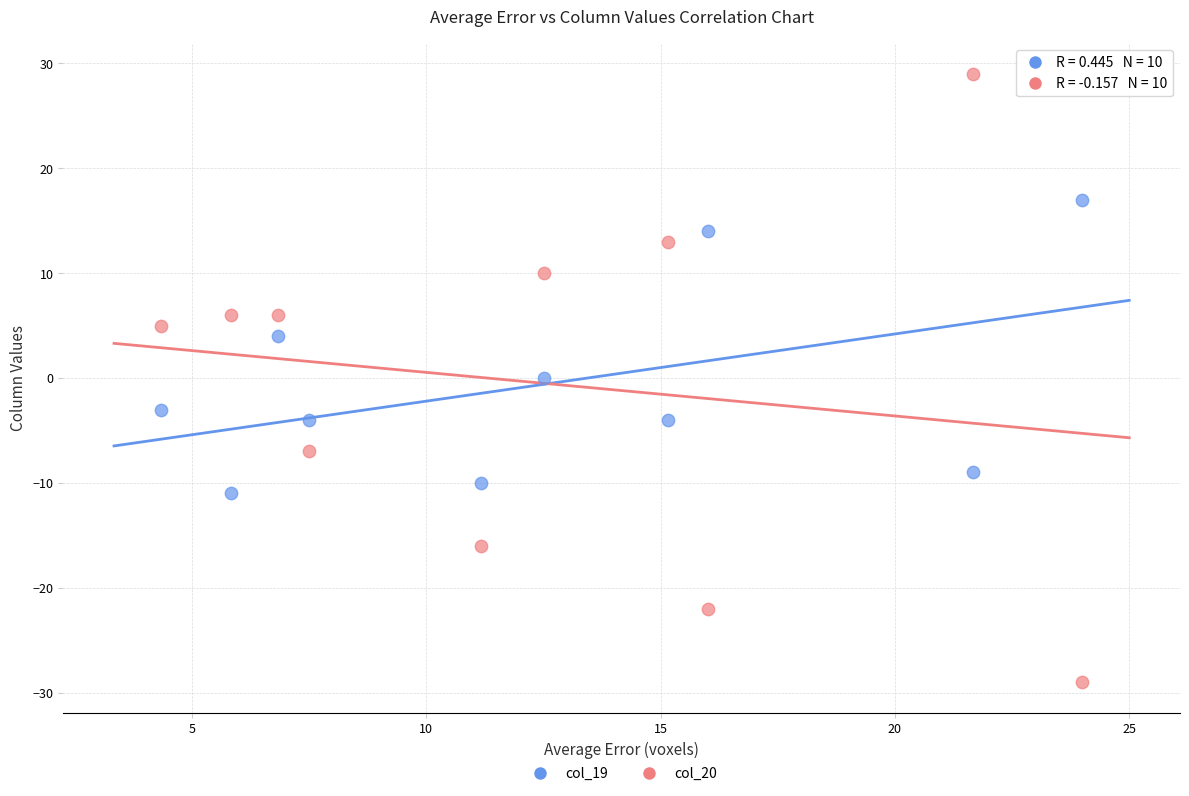

Which series has the widest spread of Y values?

col_20